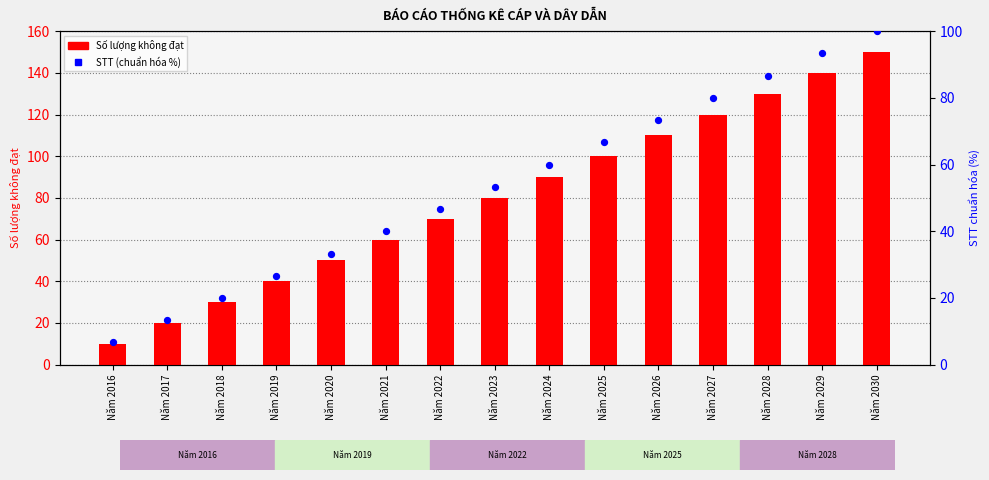

What are all the series names shown in the legend?

Số lượng không đạt, STT (chuẩn hóa %)